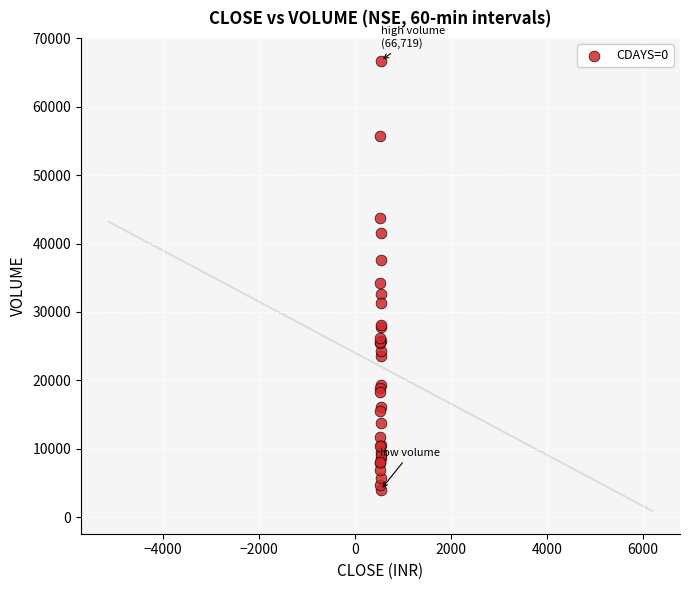

What Y value in the scatter plot is closest to 35346?

34253